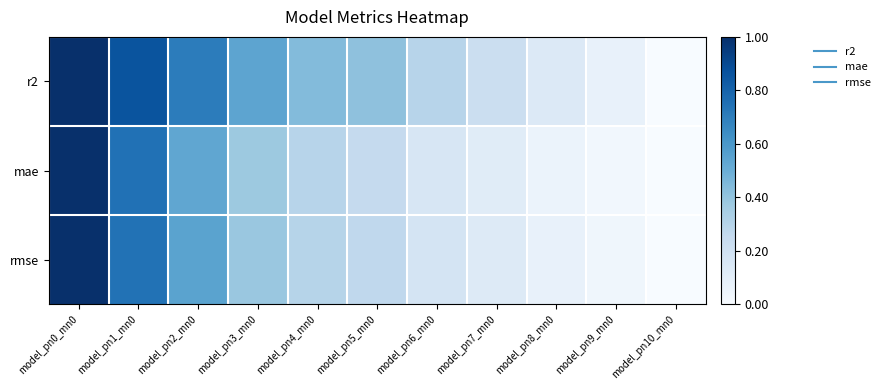

Reading left to right, list all the values displayed in this chart.

r2: model_pn0_mn0=1.0	model_pn1_mn0=0.9	model_pn2_mn0=0.7	model_pn3_mn0=0.5	model_pn4_mn0=0.4	model_pn5_mn0=0.4	model_pn6_mn0=0.3	model_pn7_mn0=0.2	model_pn8_mn0=0.1	model_pn9_mn0=0.1	model_pn10_mn0=0.0
mae: model_pn0_mn0=1.0	model_pn1_mn0=0.7	model_pn2_mn0=0.5	model_pn3_mn0=0.4	model_pn4_mn0=0.3	model_pn5_mn0=0.3	model_pn6_mn0=0.2	model_pn7_mn0=0.1	model_pn8_mn0=0.1	model_pn9_mn0=0.0	model_pn10_mn0=0.0
rmse: model_pn0_mn0=1.0	model_pn1_mn0=0.7	model_pn2_mn0=0.5	model_pn3_mn0=0.4	model_pn4_mn0=0.3	model_pn5_mn0=0.3	model_pn6_mn0=0.2	model_pn7_mn0=0.1	model_pn8_mn0=0.1	model_pn9_mn0=0.0	model_pn10_mn0=0.0